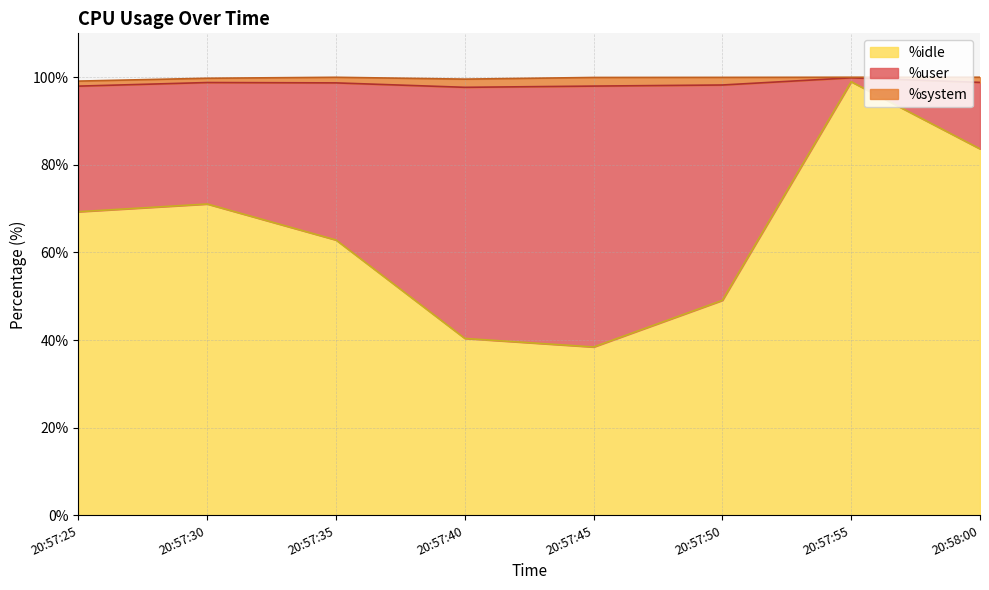

True or false: %idle has a value of 44.5 at 0.

False